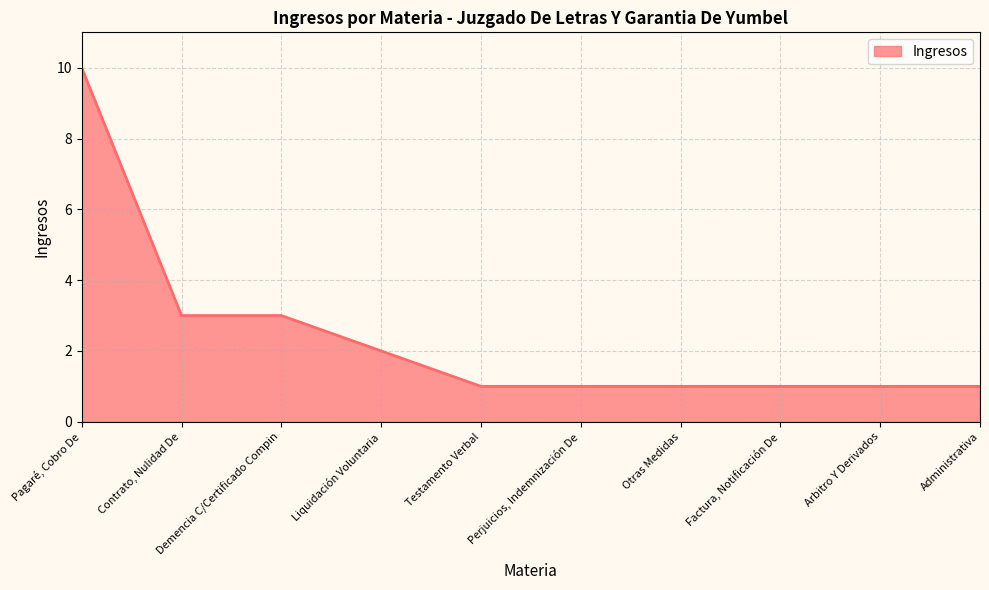

The chart shows a value of 3 at Demencia C/Certificado Compin. True or false?

True